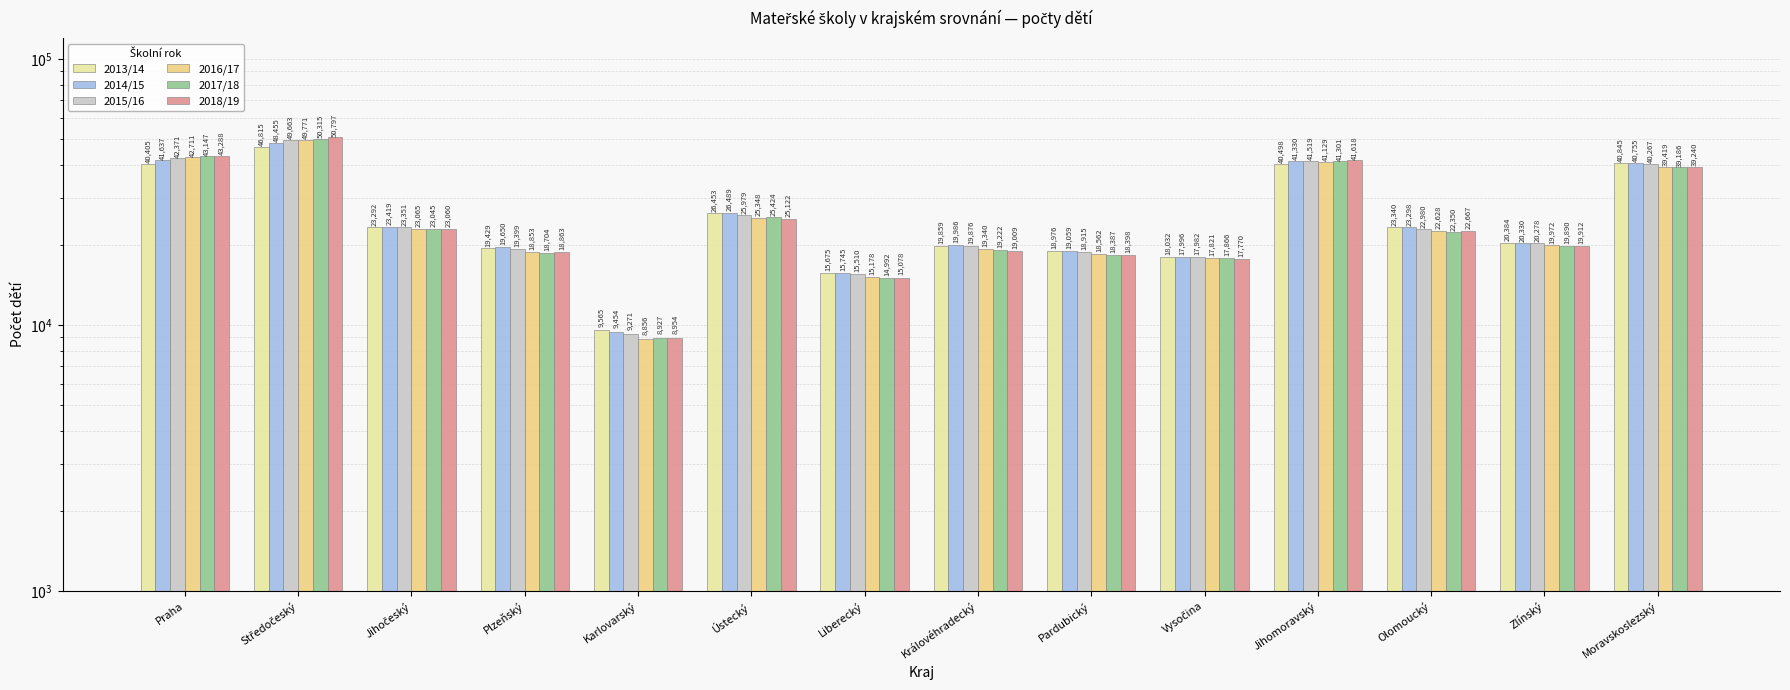

What is the spread (max minus min) of values at Jihomoravský?

1120